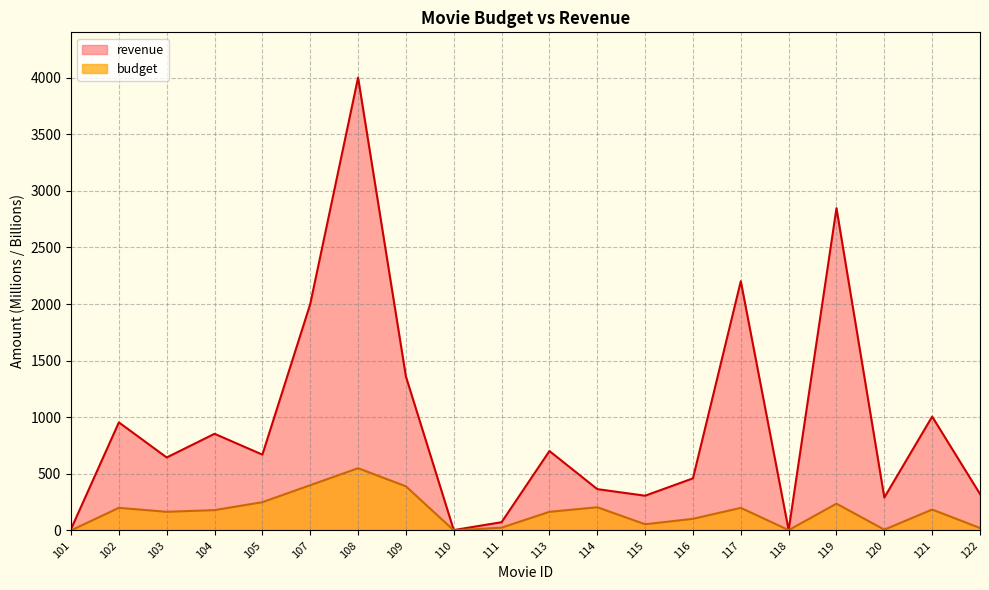

Reading left to right, list all the values displayed in this chart.

revenue: 12.5	954.8	644.8	854.0	670.0	2000.0	4000.0	1360.0	3.5	73.3	701.8	365.3	307.1	460.5	2202.0	3.3	2847.0	291.0	1006.0	322.2
budget: 1.0	200.0	165.0	180.0	250.0	400.0	550.0	390.0	1.4	25.0	165.0	205.0	55.0	103.0	200.0	3.2	237.0	7.2	185.0	22.0